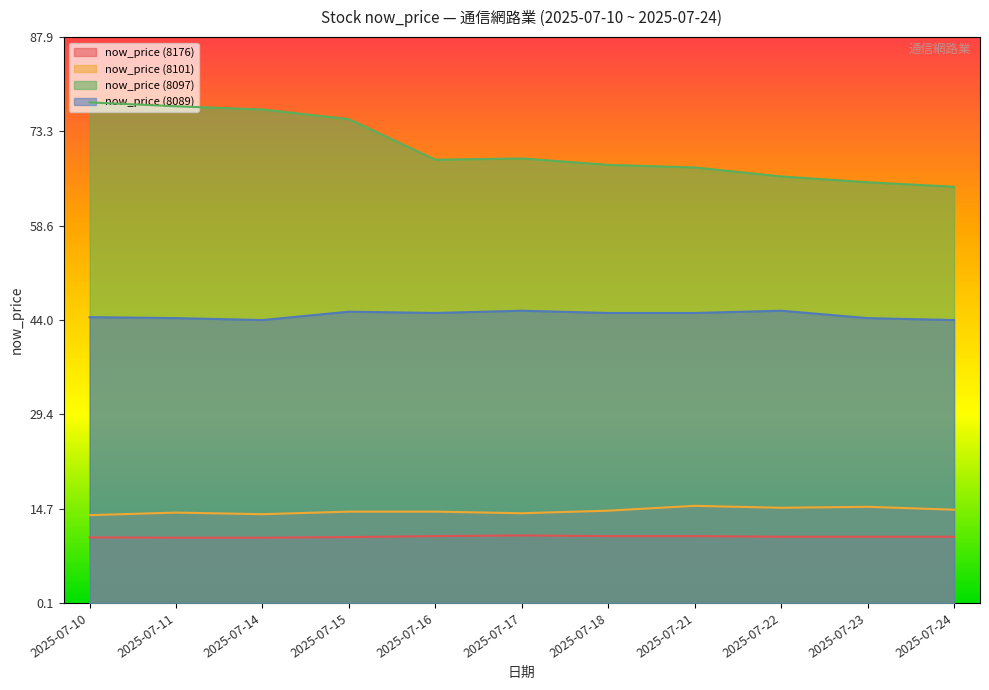

Which series has the largest range (max minus min)?

now_price (8097)